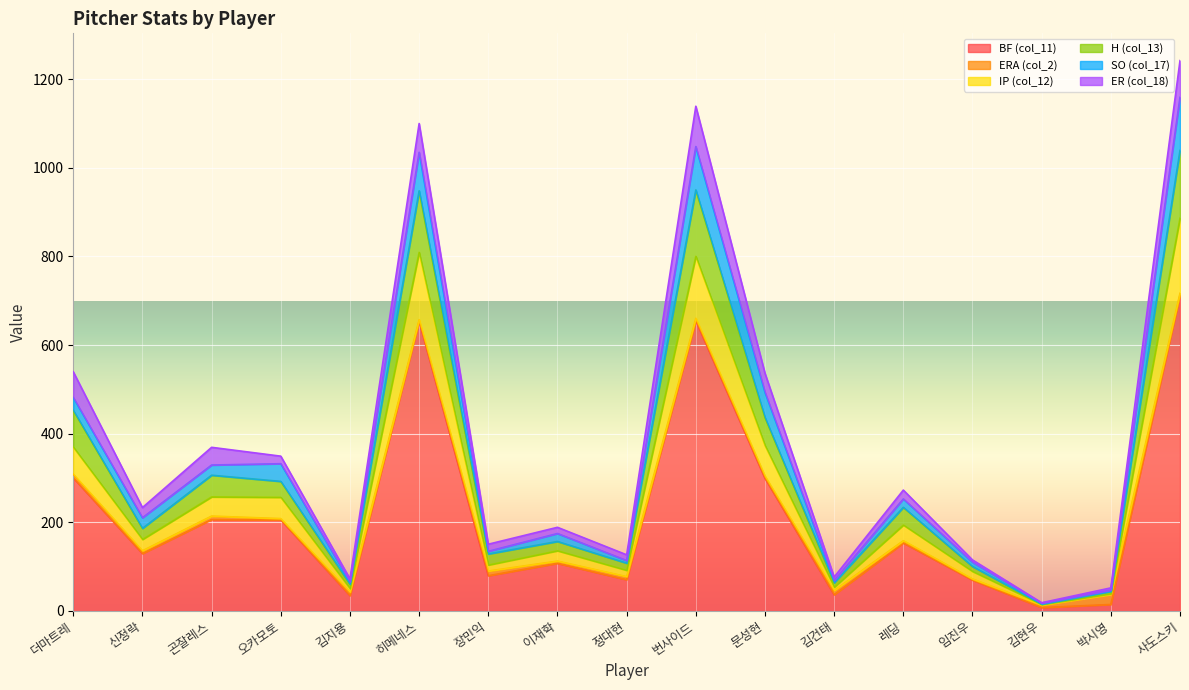

True or false: IP (col_12) and SO (col_17) cross at least once.

False